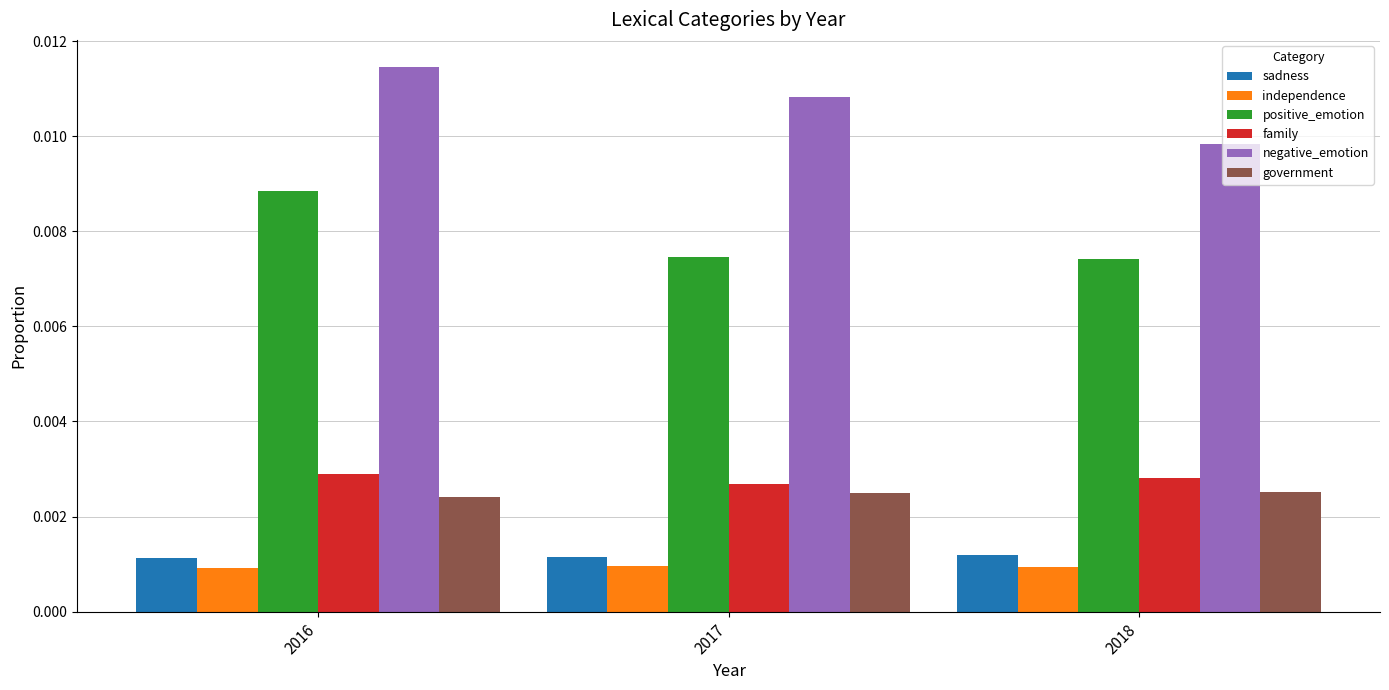

At how many categories does at least one series exceed 0?

3